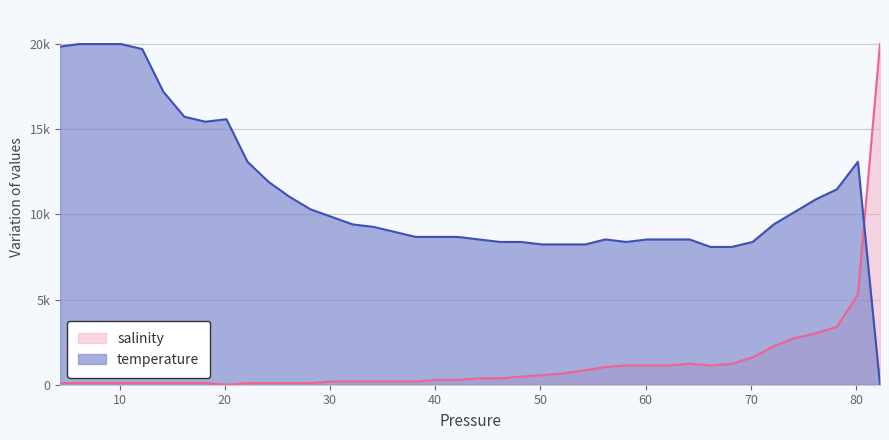

Does the chart display data point markers on the line(s)?

No